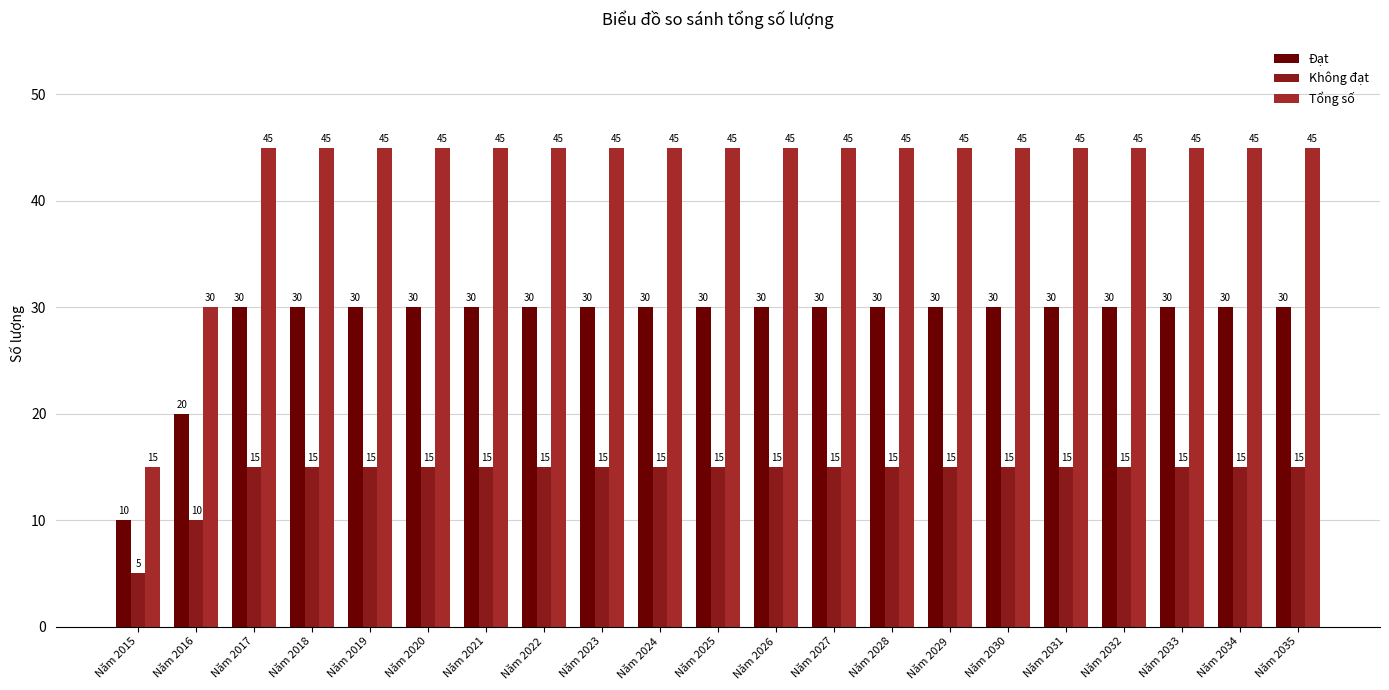

Reading right to left, extract all data points from this chart.

Đạt: Năm 2035=30	Năm 2034=30	Năm 2033=30	Năm 2032=30	Năm 2031=30	Năm 2030=30	Năm 2029=30	Năm 2028=30	Năm 2027=30	Năm 2026=30	Năm 2025=30	Năm 2024=30	Năm 2023=30	Năm 2022=30	Năm 2021=30	Năm 2020=30	Năm 2019=30	Năm 2018=30	Năm 2017=30	Năm 2016=20	Năm 2015=10
Không đạt: Năm 2035=15	Năm 2034=15	Năm 2033=15	Năm 2032=15	Năm 2031=15	Năm 2030=15	Năm 2029=15	Năm 2028=15	Năm 2027=15	Năm 2026=15	Năm 2025=15	Năm 2024=15	Năm 2023=15	Năm 2022=15	Năm 2021=15	Năm 2020=15	Năm 2019=15	Năm 2018=15	Năm 2017=15	Năm 2016=10	Năm 2015=5
Tổng số: Năm 2035=45	Năm 2034=45	Năm 2033=45	Năm 2032=45	Năm 2031=45	Năm 2030=45	Năm 2029=45	Năm 2028=45	Năm 2027=45	Năm 2026=45	Năm 2025=45	Năm 2024=45	Năm 2023=45	Năm 2022=45	Năm 2021=45	Năm 2020=45	Năm 2019=45	Năm 2018=45	Năm 2017=45	Năm 2016=30	Năm 2015=15